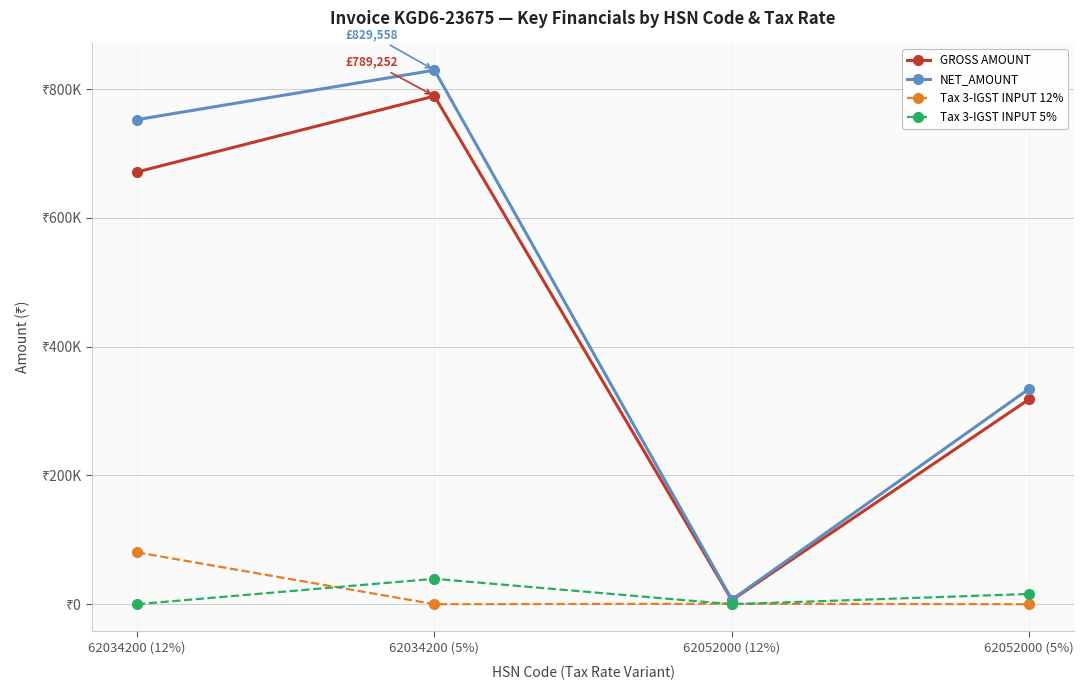

What value does the Tax 3-IGST INPUT 5% series have at 62034200 (5%)?

39462.6